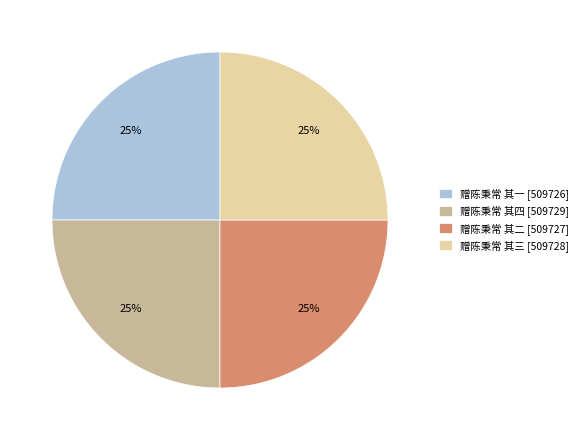

To the nearest percent, what is the combined percentage of 赠陈秉常 其三 and 赠陈秉常 其一?

50%